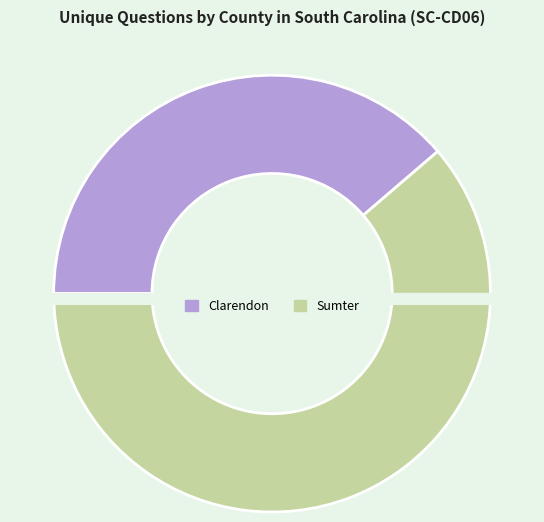

To the nearest percent, what percentage of the pie is Clarendon (39706)?

39%